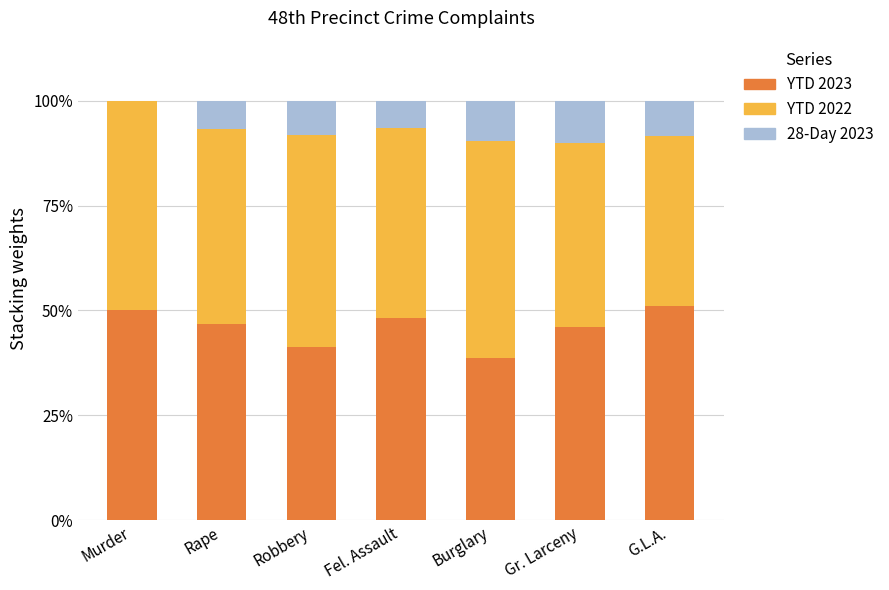

What is the maximum value for YTD 2023?

51.0